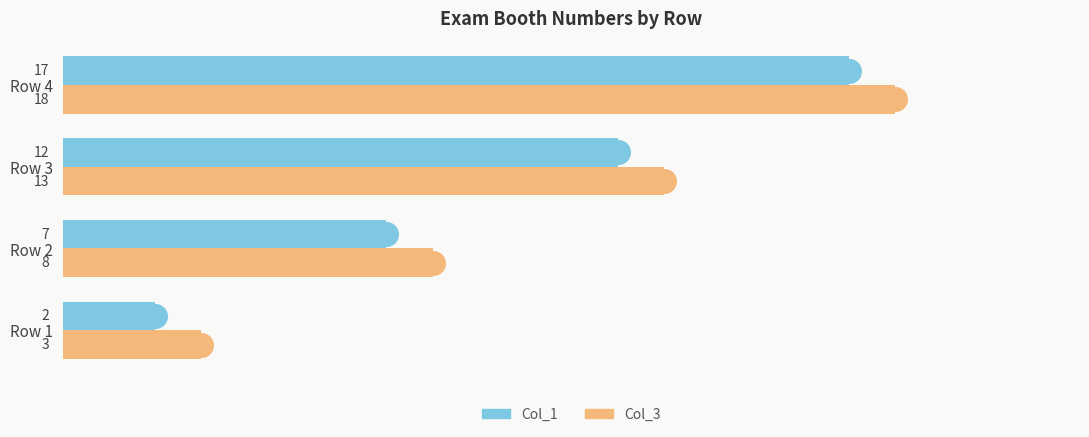

What is the sum of all Col_3 values?

42